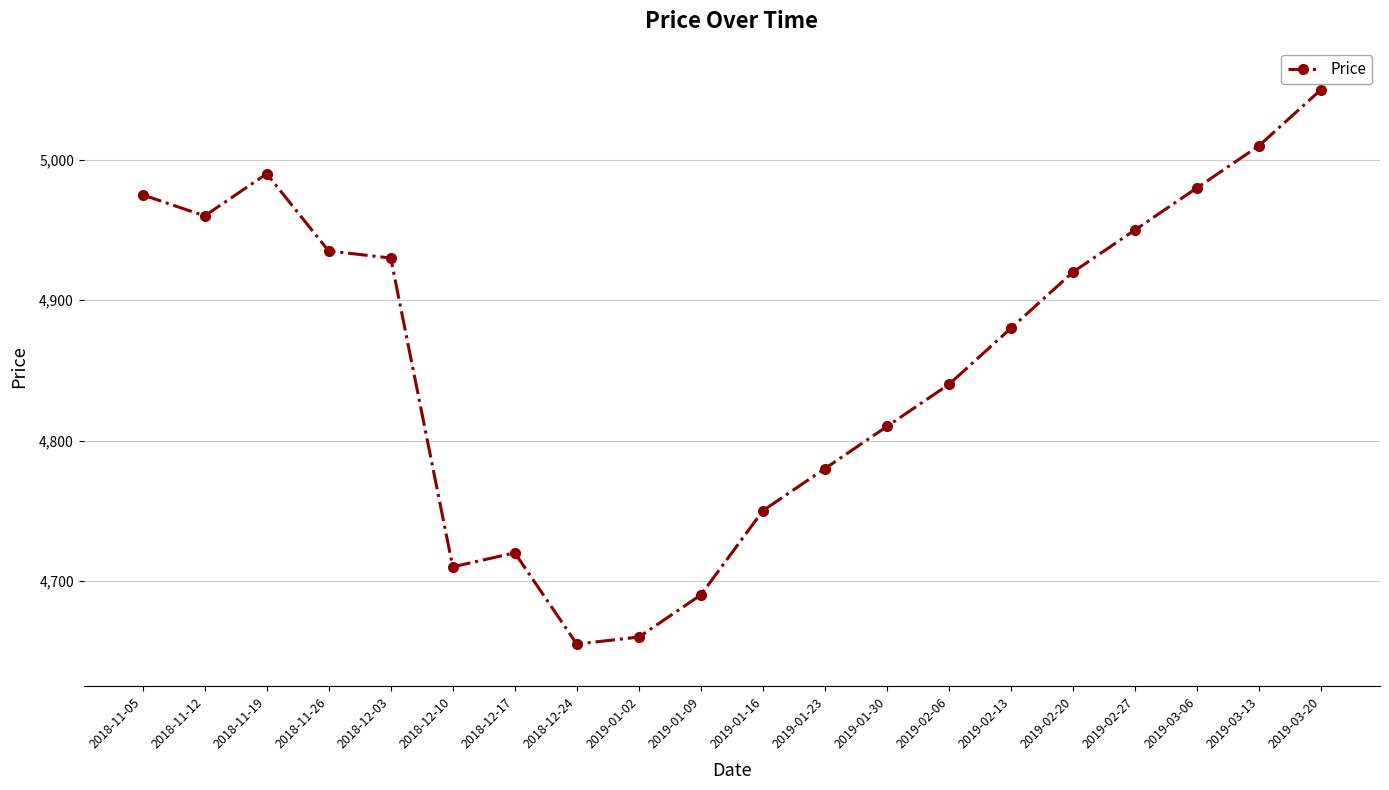

Reading right to left, what are all the values shown in this chart?

5050	5010	4980	4950	4920	4880	4840	4810	4780	4750	4690	4660	4655	4720	4710	4930	4935	4990	4960	4975